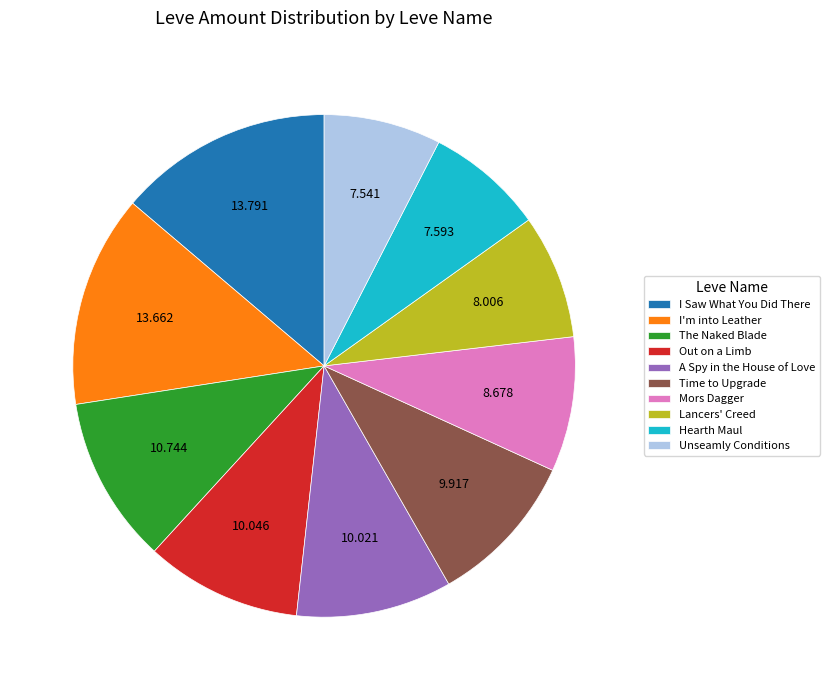

Do Unseamly Conditions and Time to Upgrade together represent more than half of the pie?

No